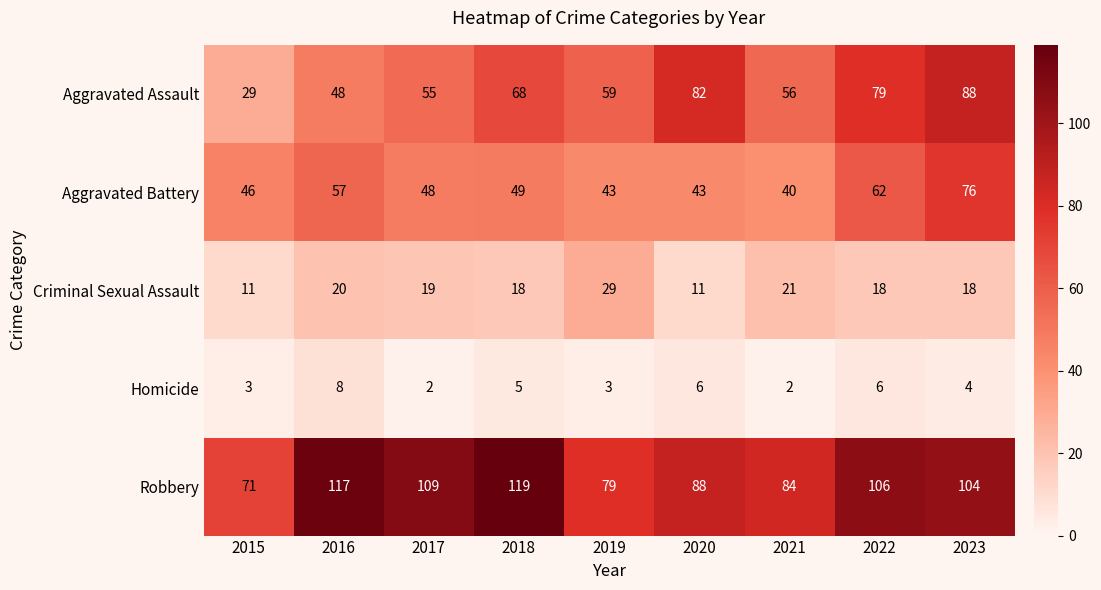

How many values in the Aggravated Battery series are below 48?

4